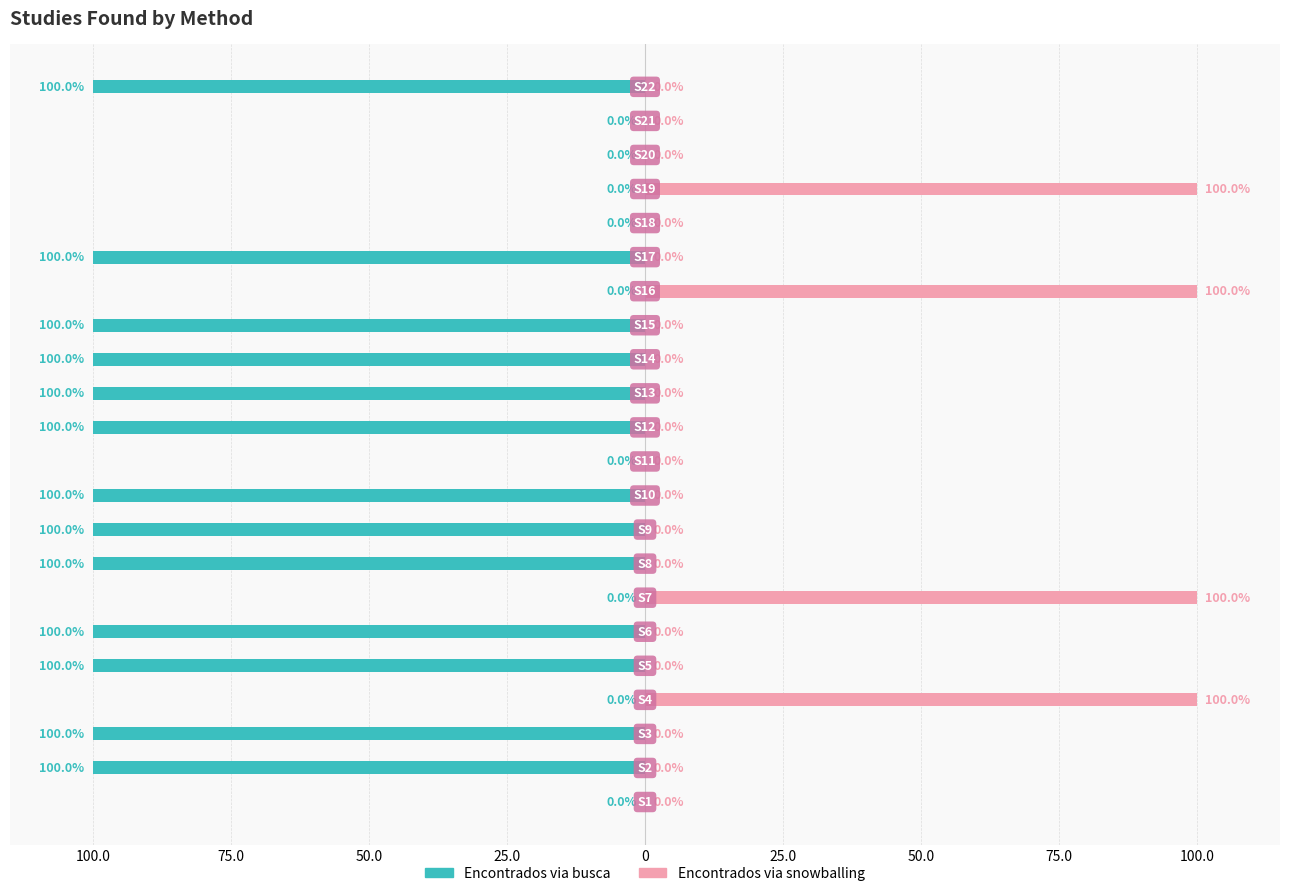

At how many categories does at least one series exceed -90?

22